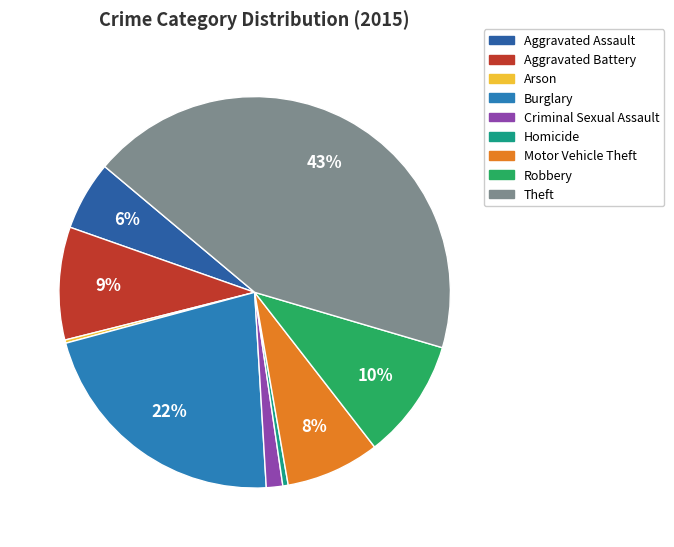

To the nearest percent, what percentage of the pie is Robbery?

10%